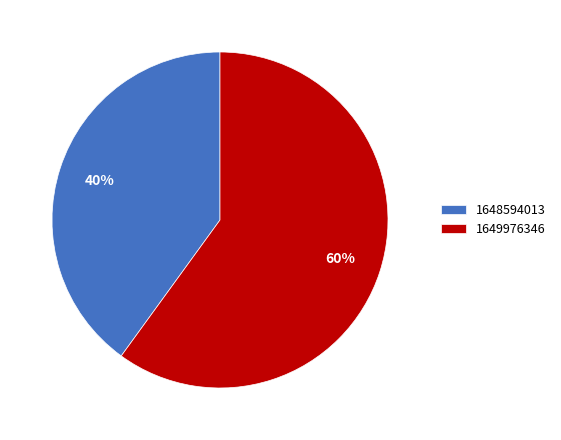

Is it true that 1648594013 is 51% of the pie?

False